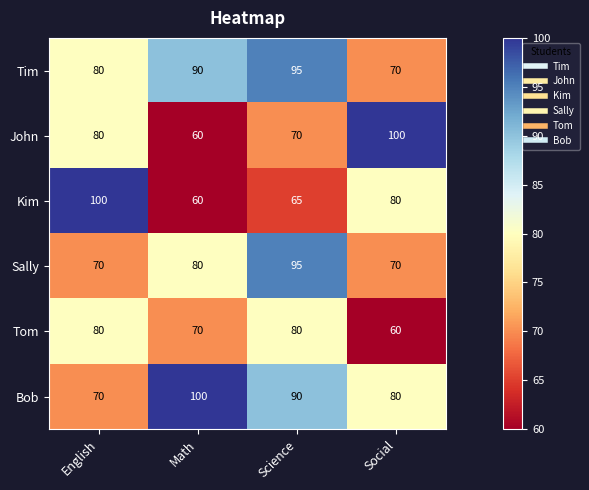

What is the approximate value of Sally at Math, to the nearest 5?

80